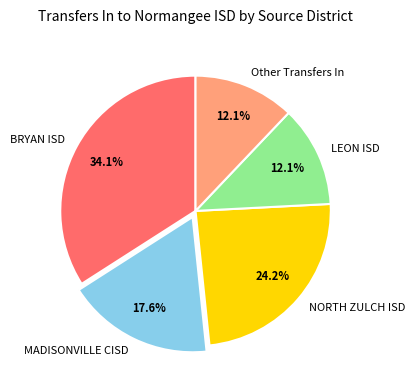

What is the largest slice in the pie chart?

BRYAN ISD